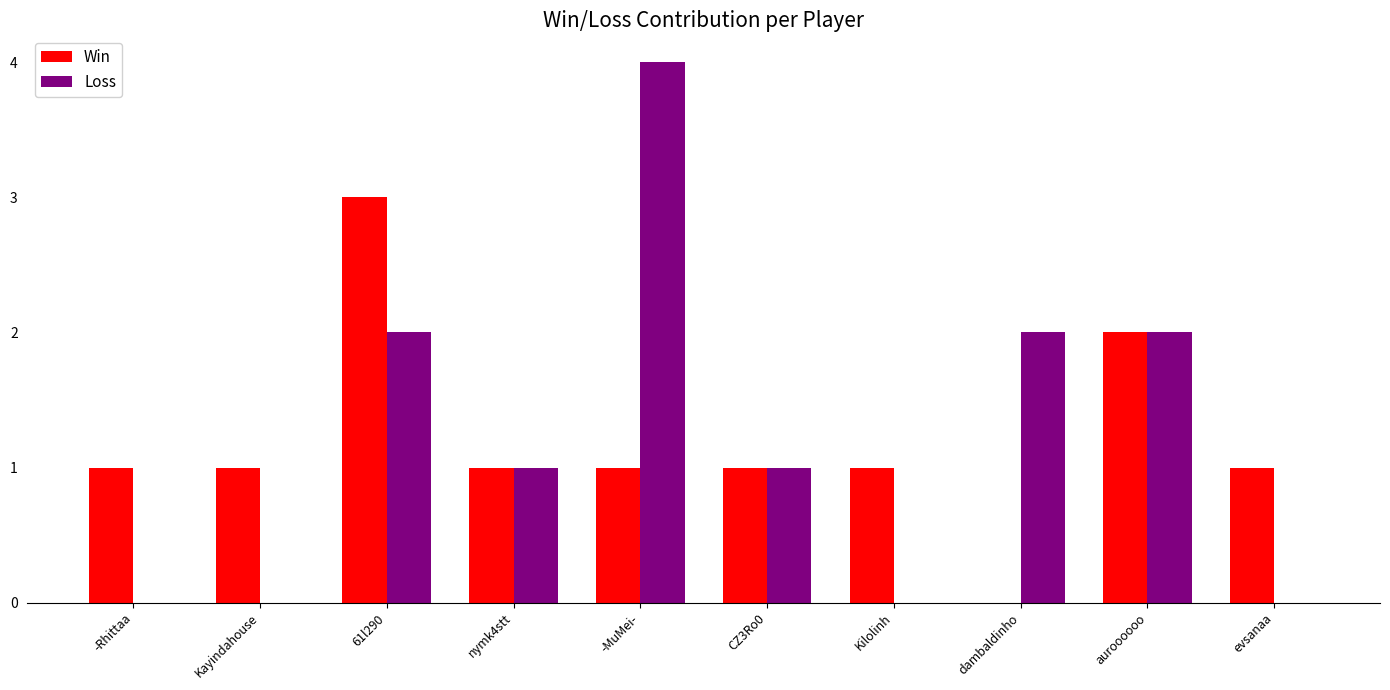

What is the average value of the Loss series?

1